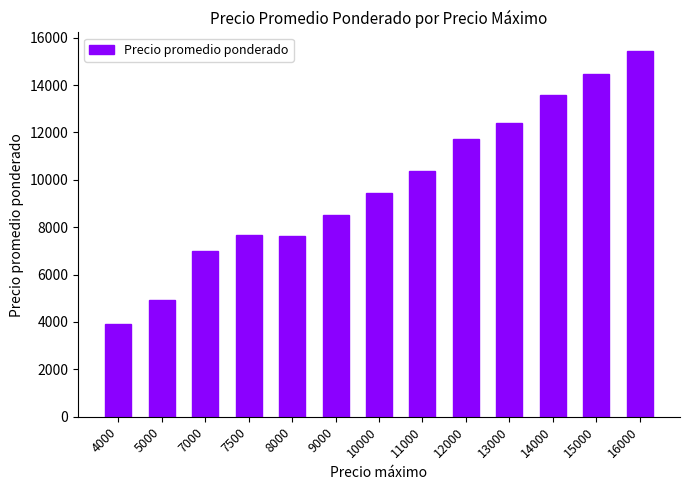

What is the value of the 1st bar from the left?

3936